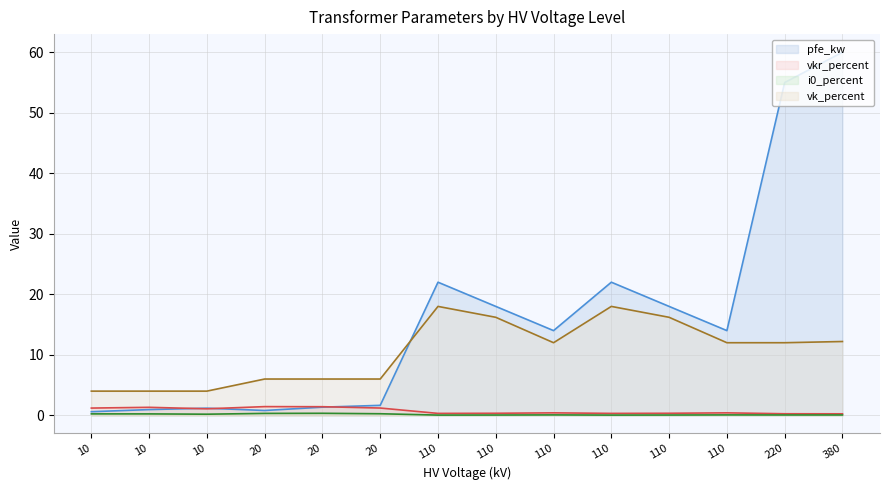

At how many categories does at least one series exceed 28?

2